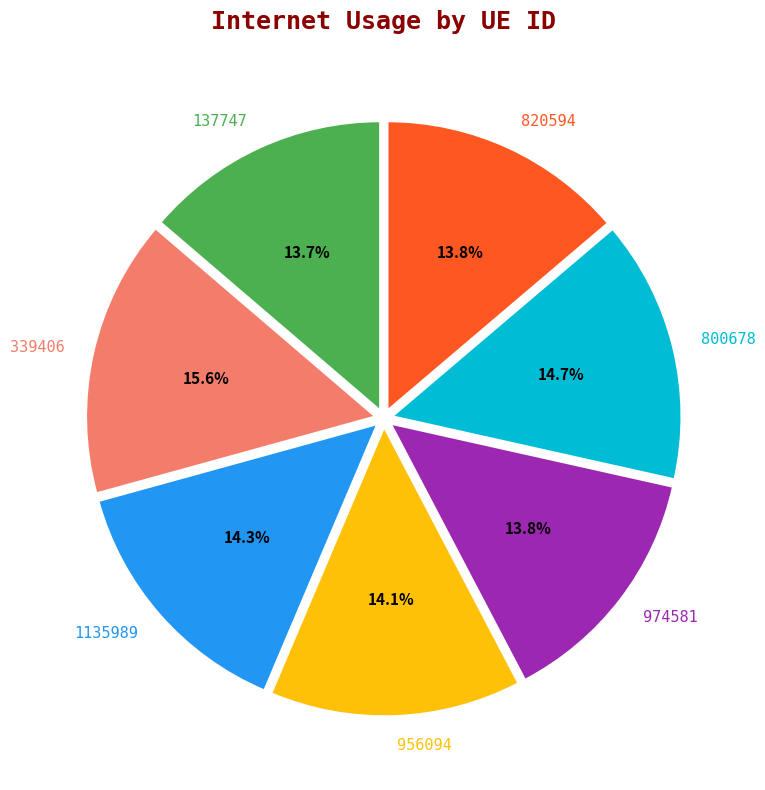

The 339406 slice represents 9% of the pie. True or false?

False